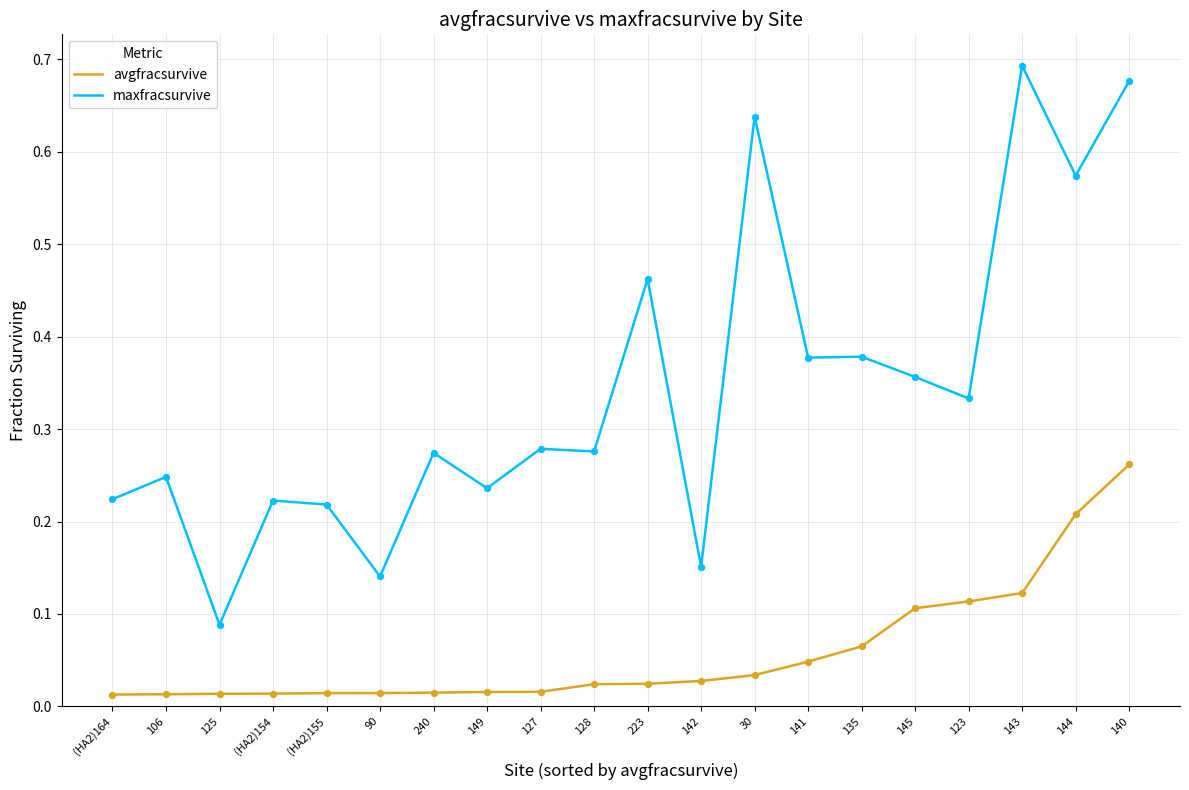

What are all the series names shown in the legend?

avgfracsurvive, maxfracsurvive